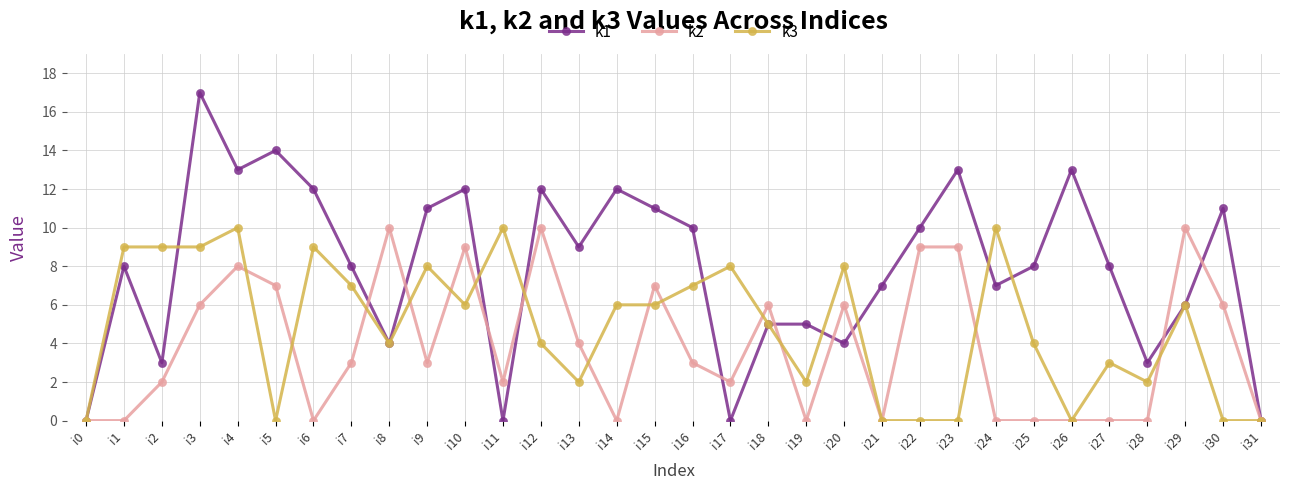

At i12, list the series in order from largest to smallest.

k1, k2, k3